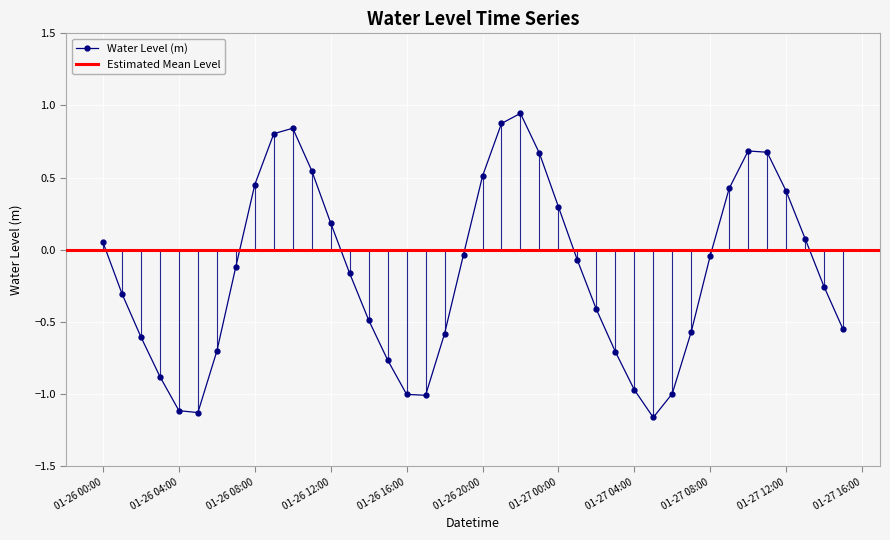

Where is the first local maximum?

2023-01-26 10:00:00